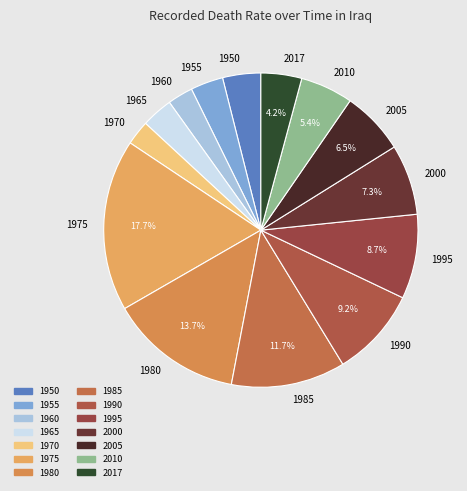

To the nearest percent, what is the average slice percentage?

7%